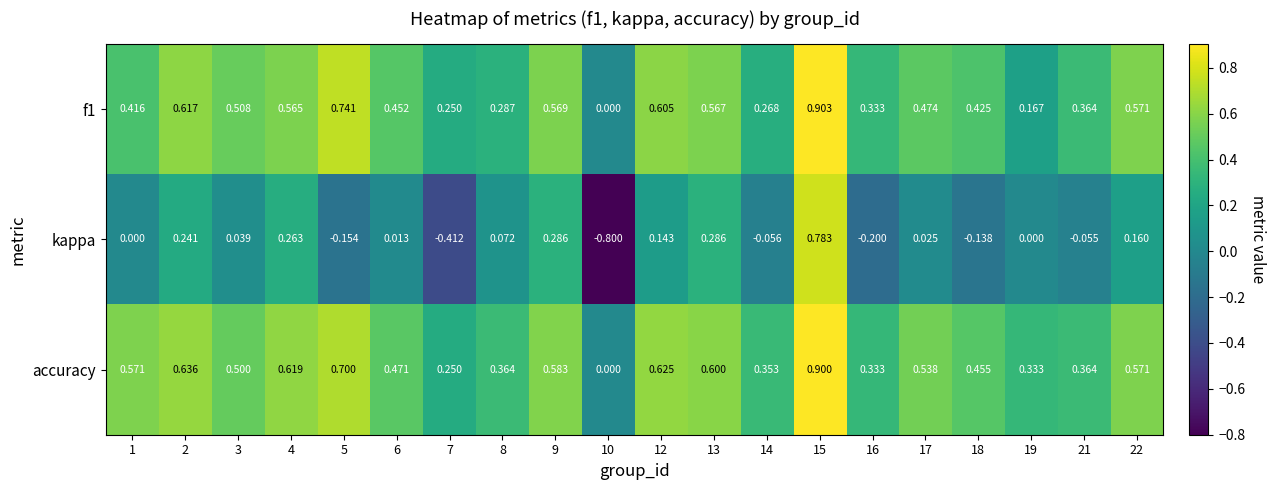

At which category is the sum across all series the highest?

15